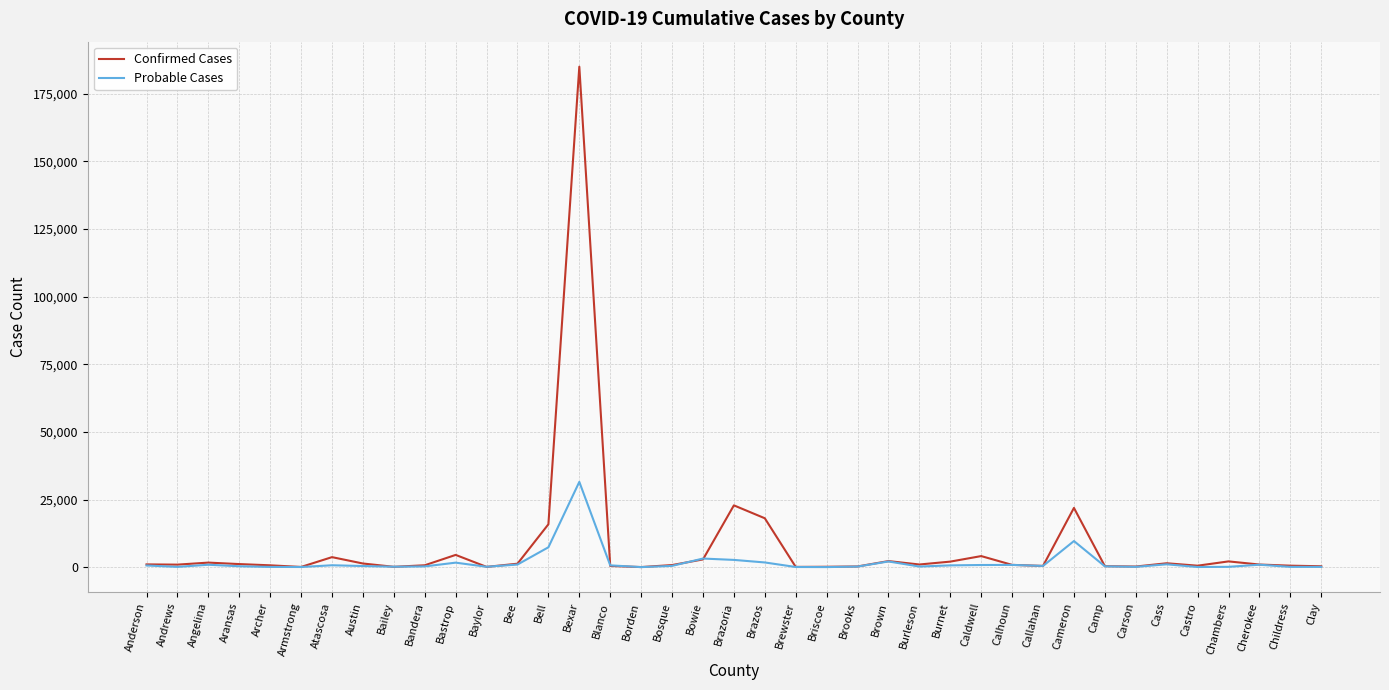

What is the maximum value for Probable Cases?

31521